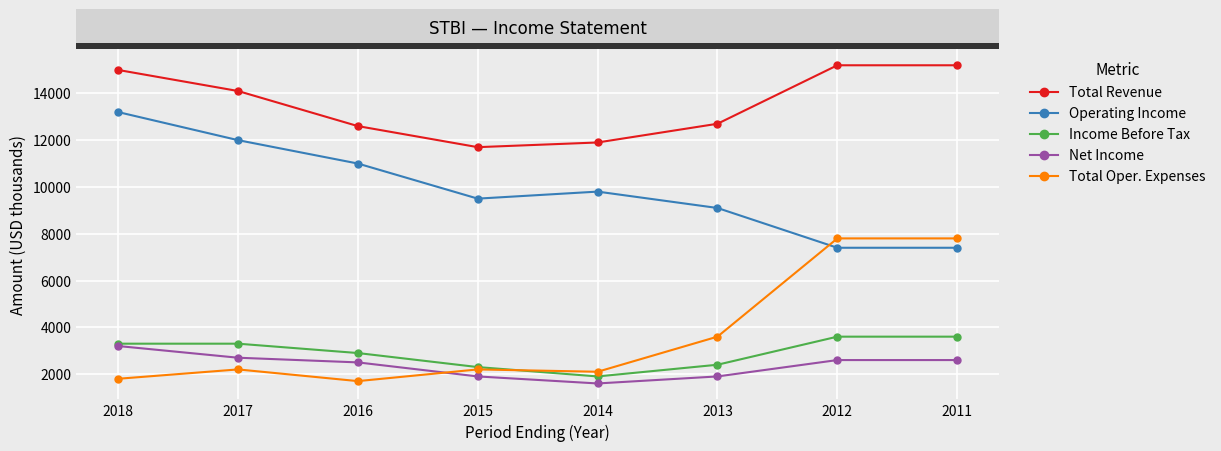

What is the sum of the Net Income values at 2016 and 2013?

4400